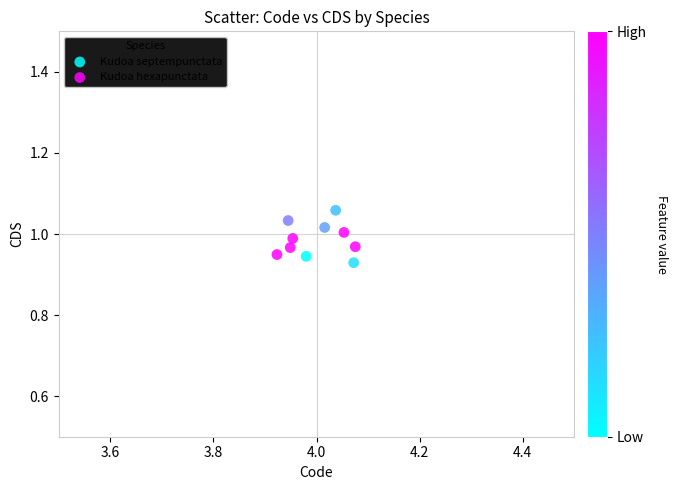

Which series contains the highest Y value?

Kudoa septempunctata